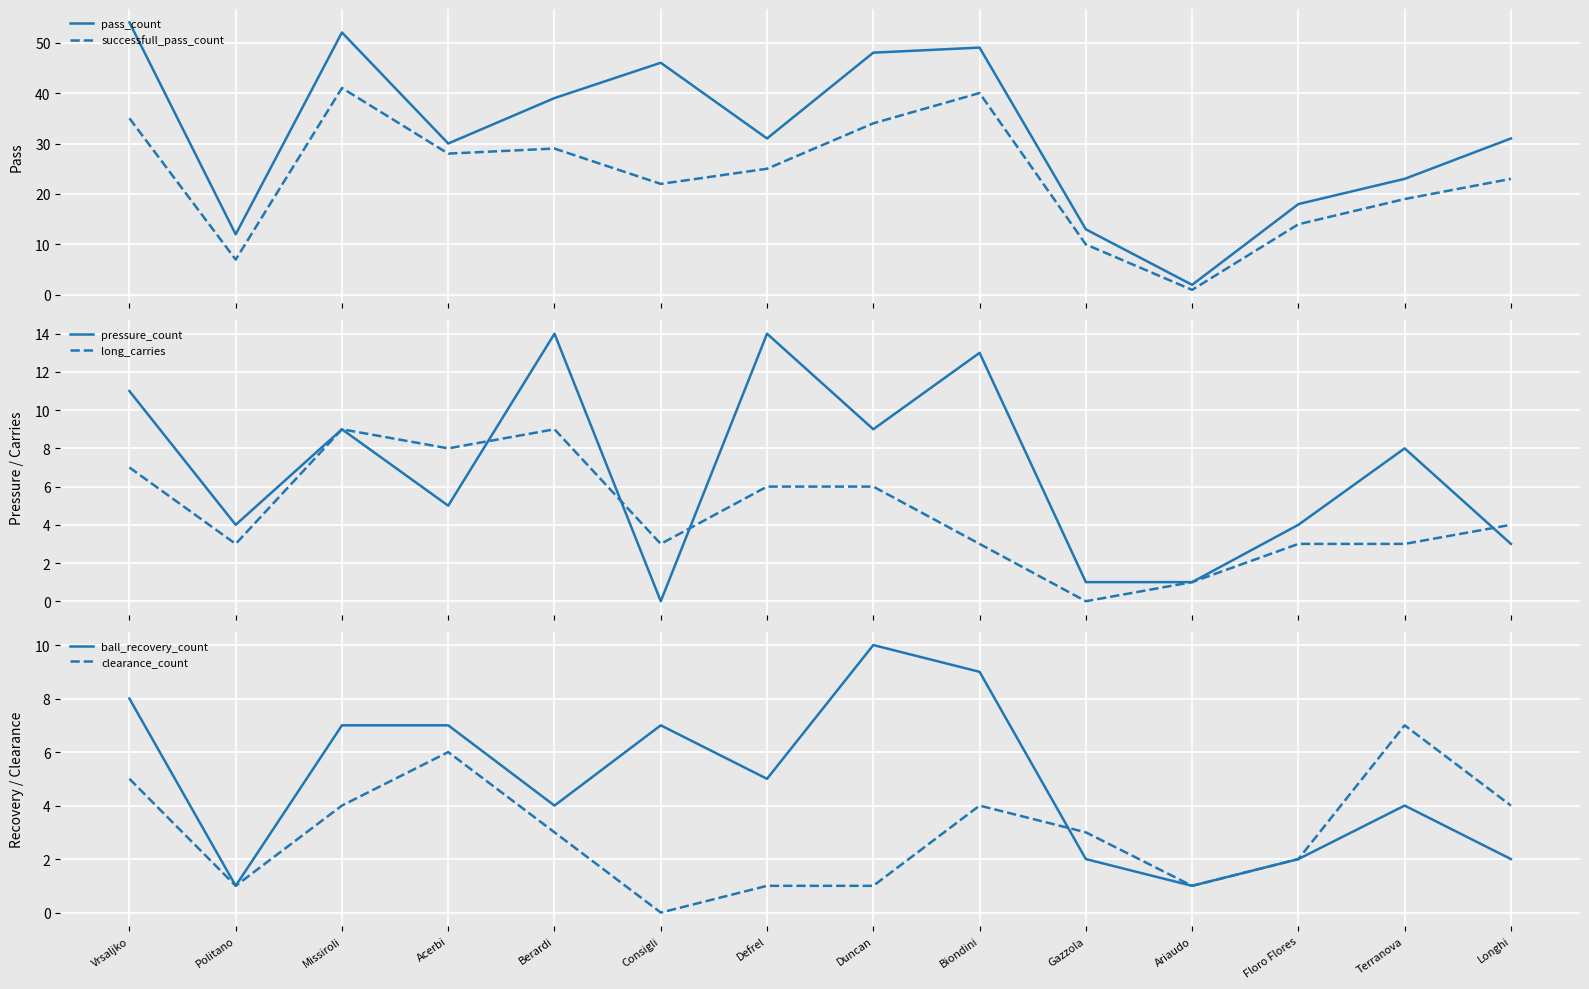

What is the label of the 7th point from the left?

Defrel